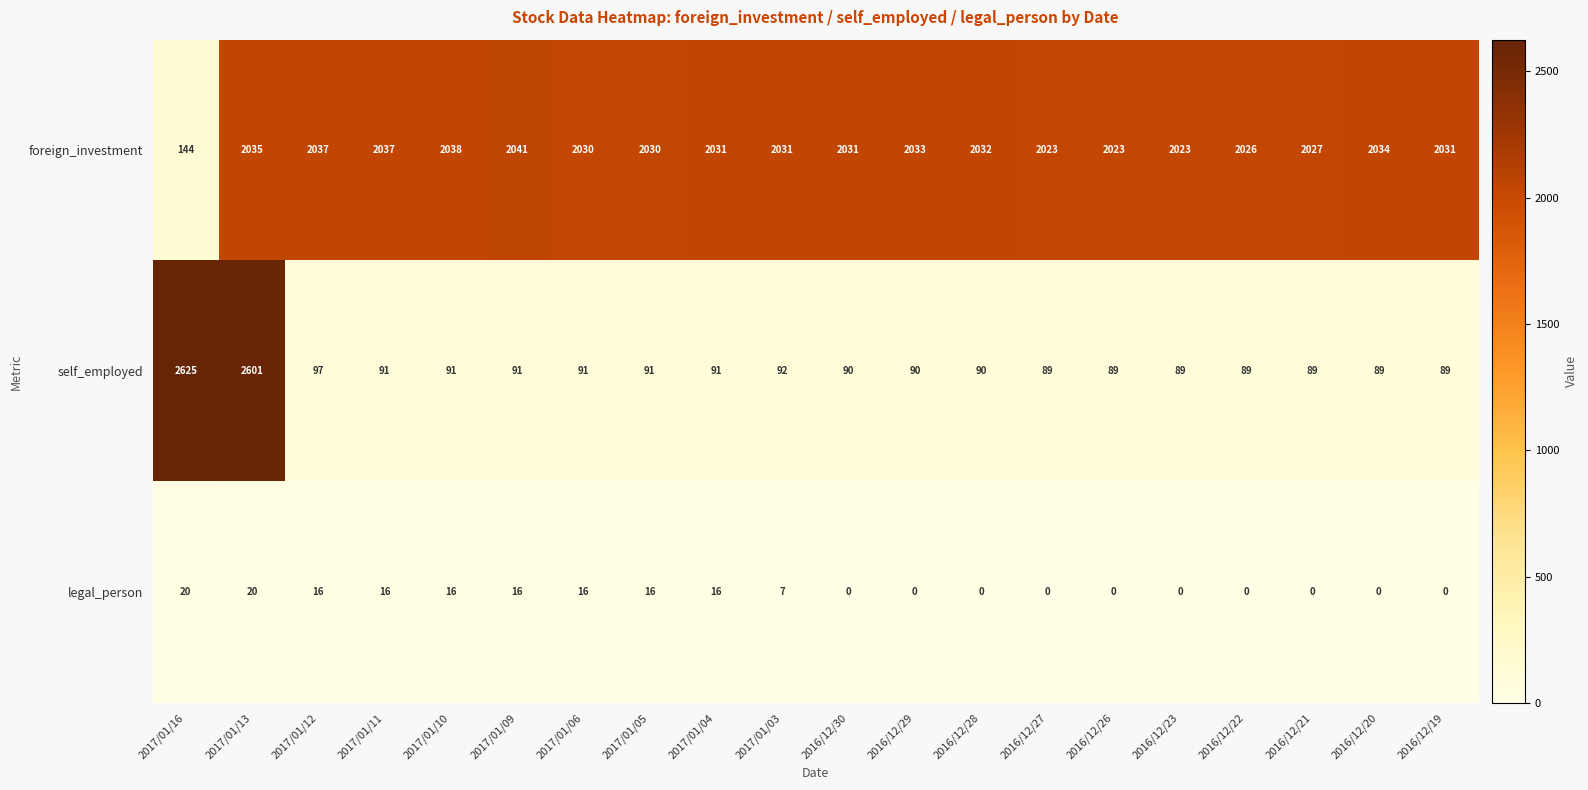

What is the difference between the maximum and minimum values in the foreign_investment series?

1897